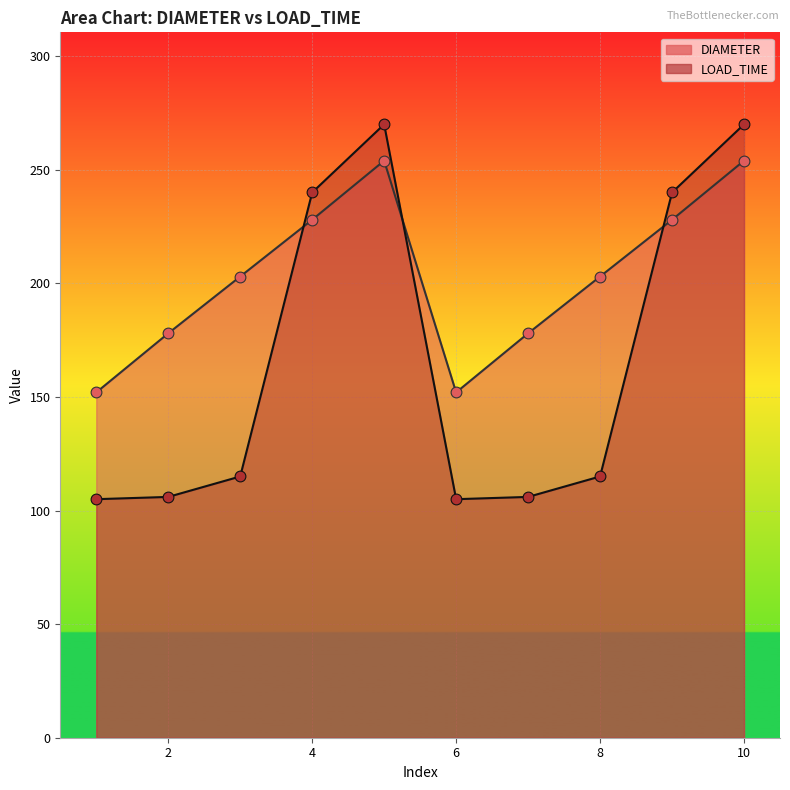

What are all the series names shown in the legend?

DIAMETER, LOAD_TIME